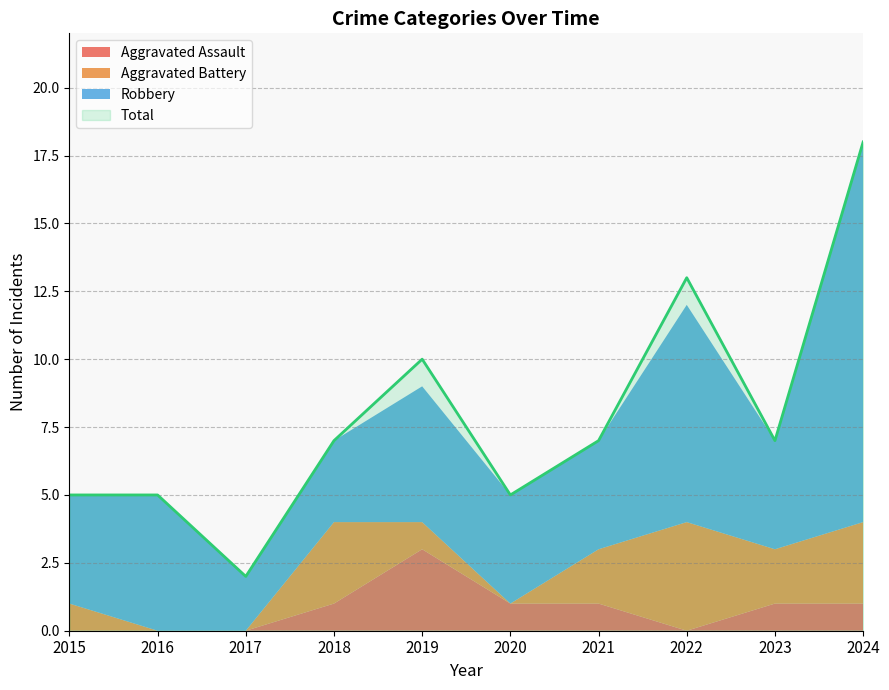

Rank the categories by Total value from highest to lowest.

2024, 2022, 2019, 2018, 2021, 2023, 2015, 2016, 2020, 2017